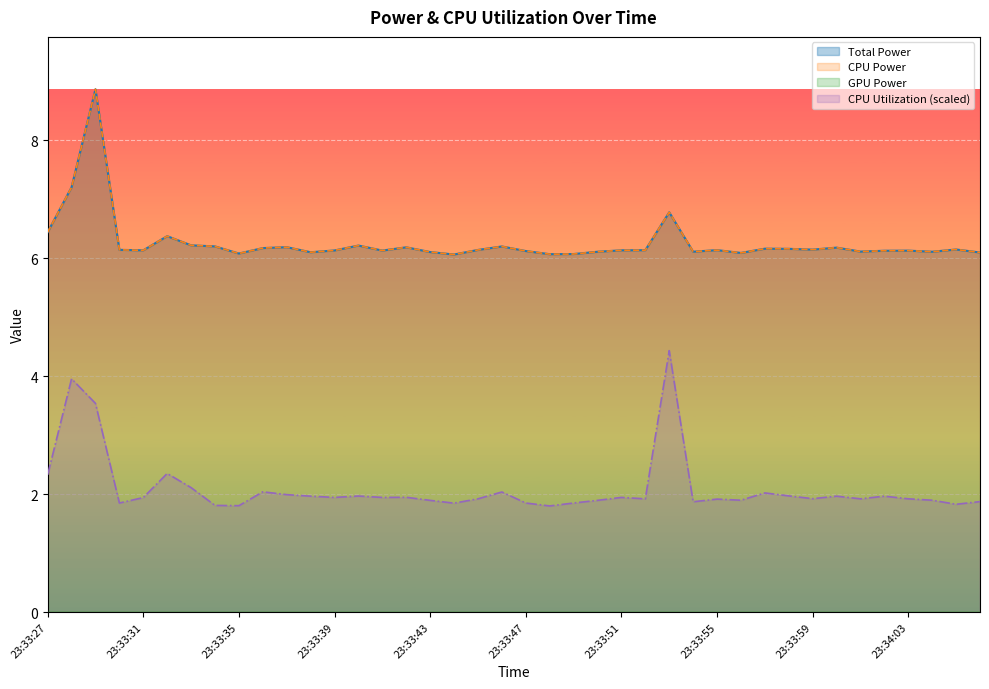

Is it true that Total Power equals 6.1 at 23:34:03?

True